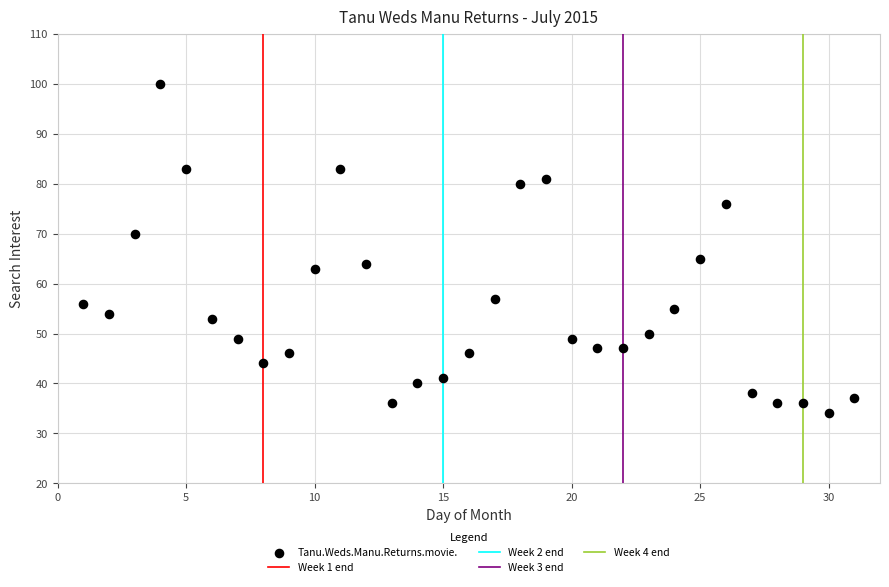

What Y value in the scatter plot is closest to 67?

65